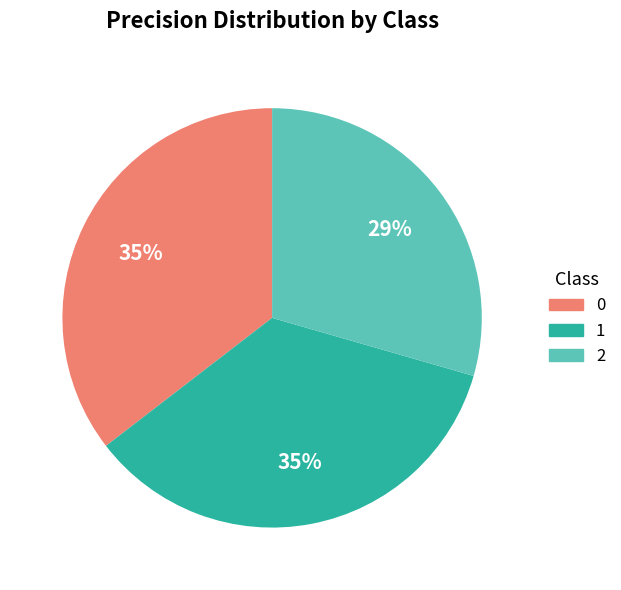

To the nearest percent, what is the average slice percentage?

33%